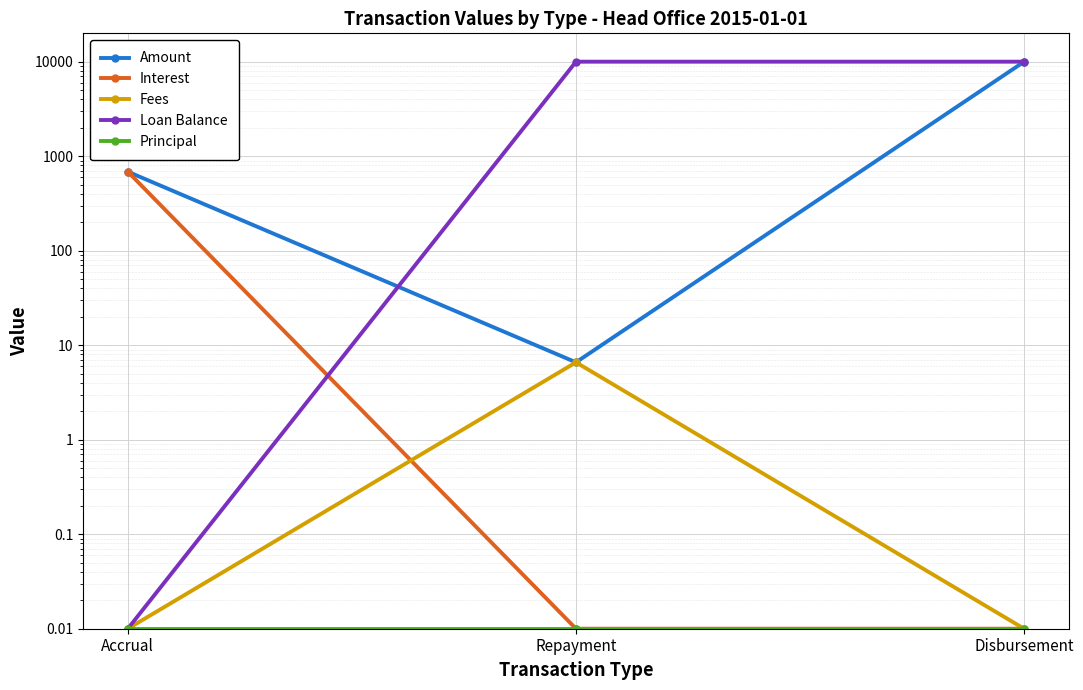

The Interest series shows 1126.5 at Accrual. True or false?

False